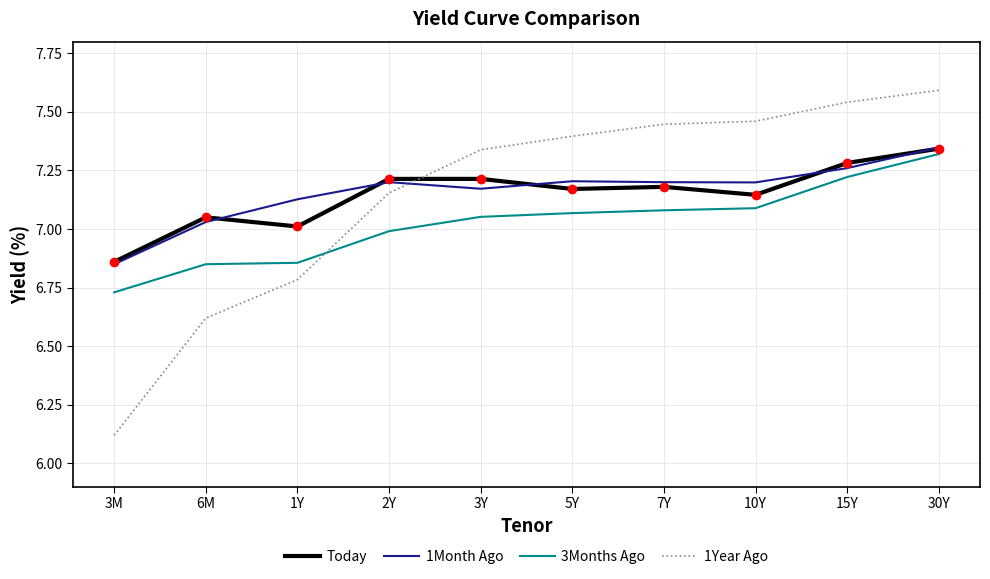

What position from the left is 3Y?

5